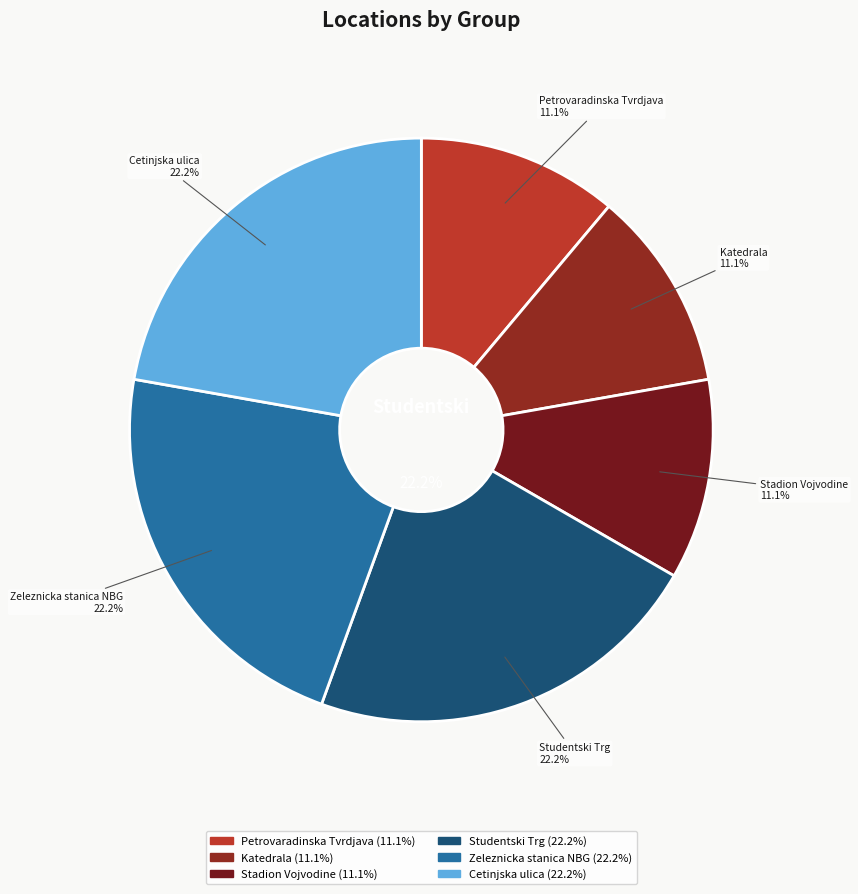

What percentage is NOT represented by Stadion Vojvodine?

88.9%